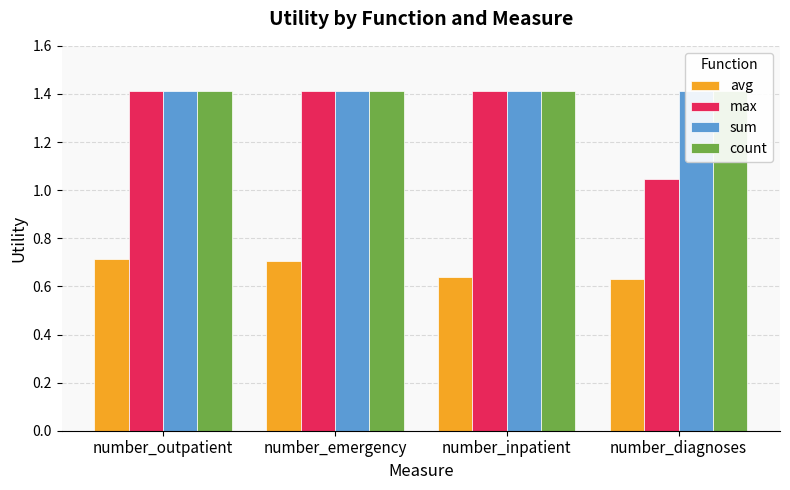

What is the total value across all series at number_emergency?

4.9